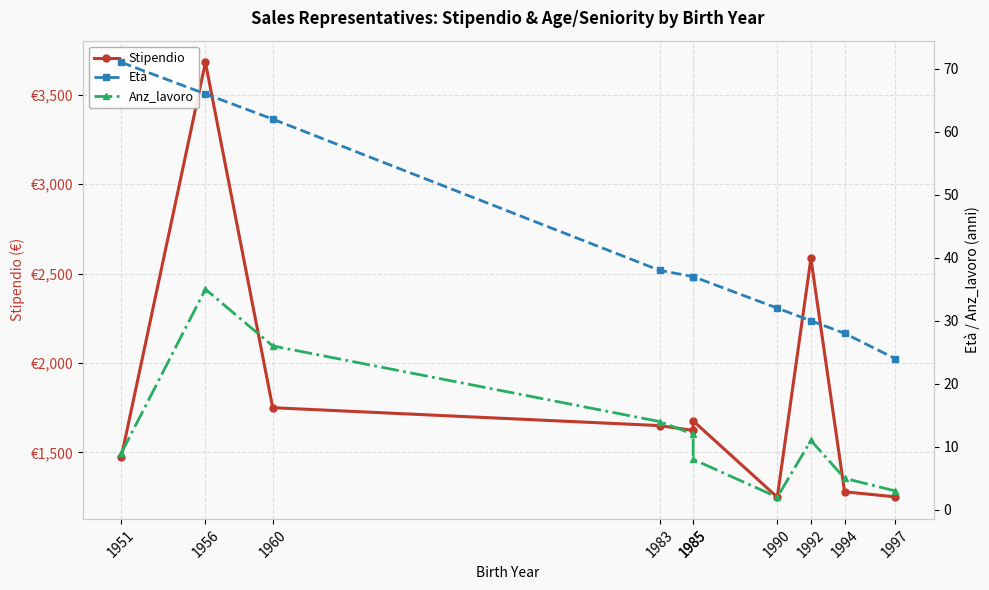

The Stipendio series shows 2808 at 1983. True or false?

False